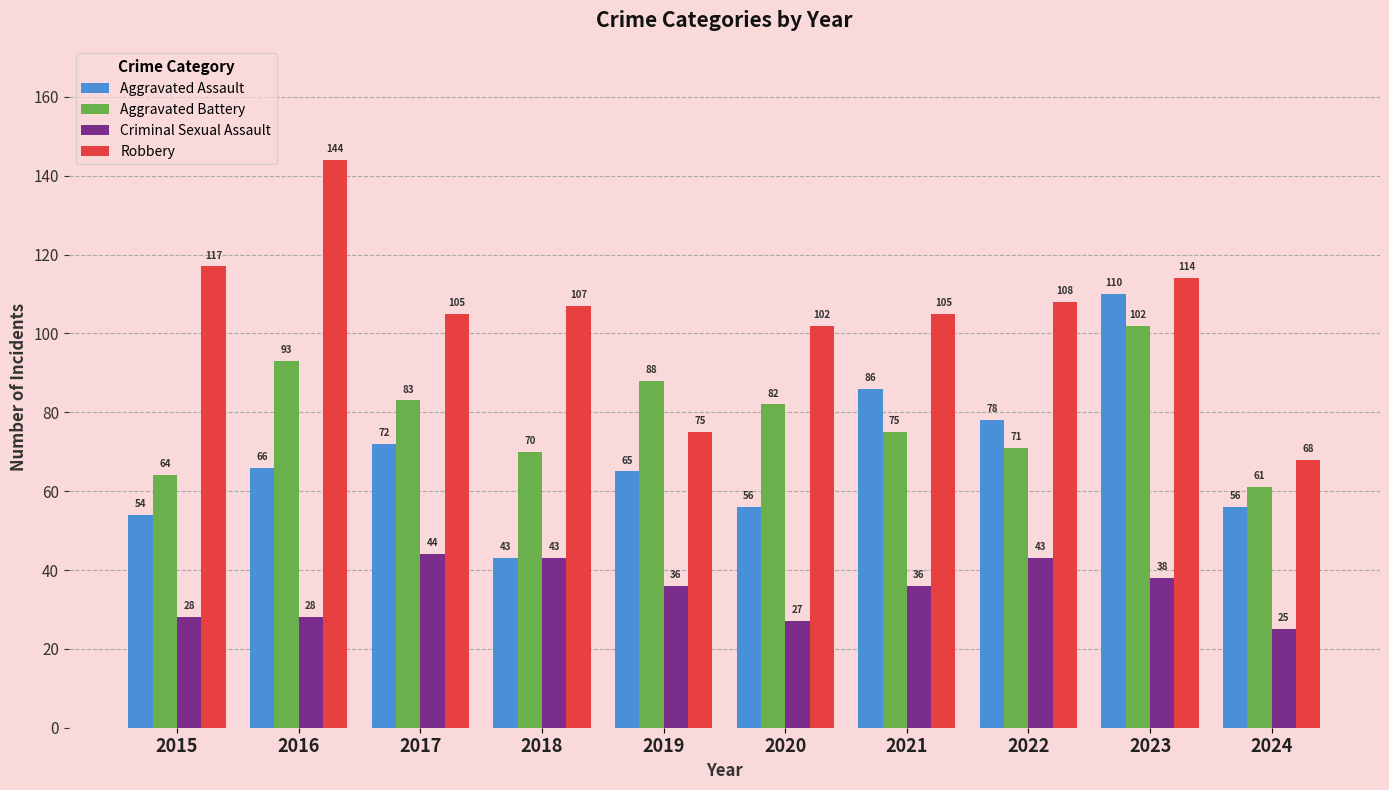

Rank the series at 2020 from highest to lowest value.

Robbery, Aggravated Battery, Aggravated Assault, Criminal Sexual Assault